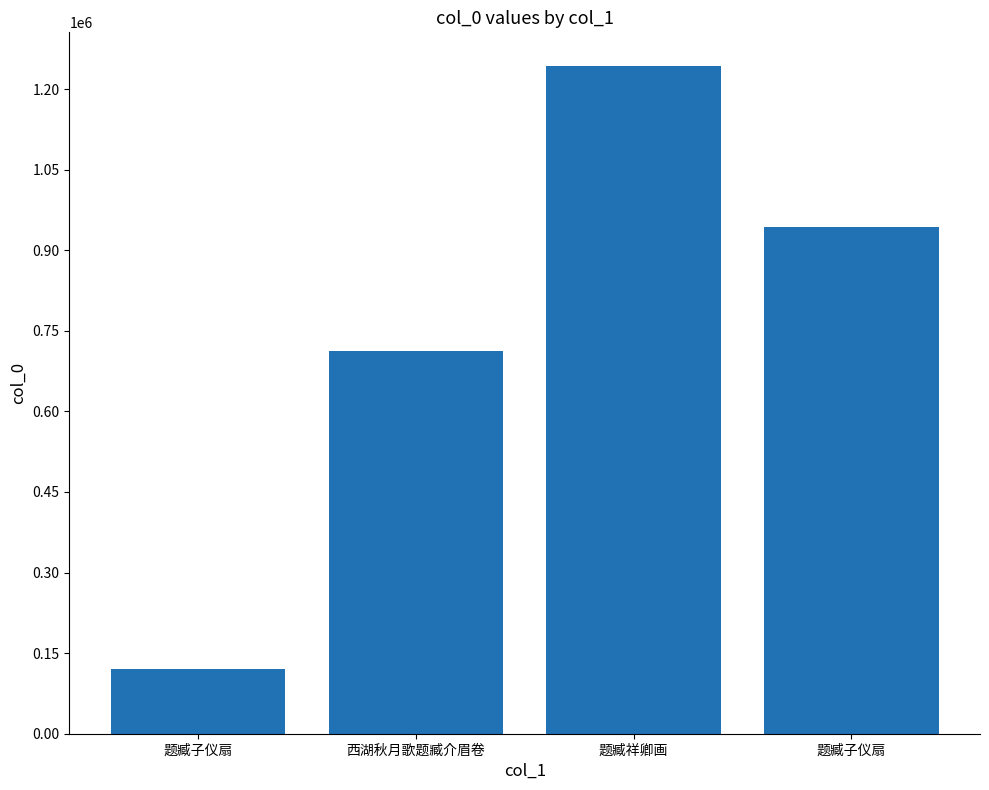

Which label corresponds to the largest value in the chart?

题臧祥卿画